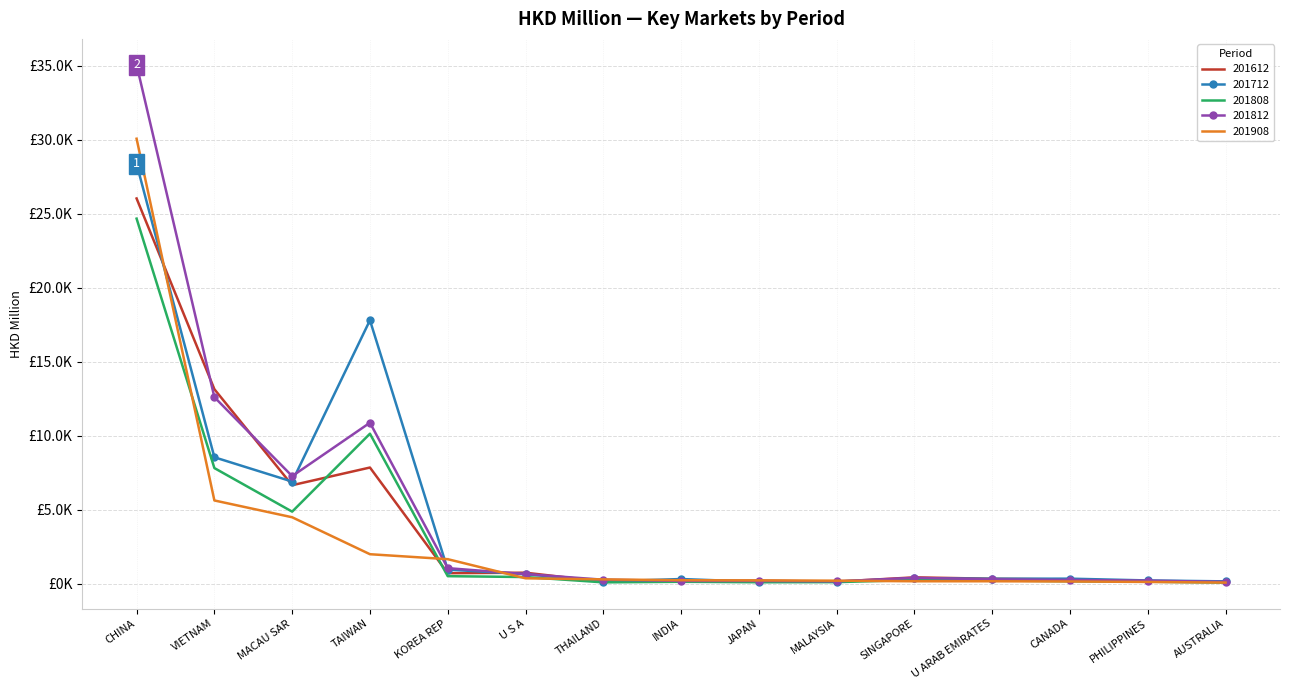

Reading right to left, list all the values displayed in this chart.

201612: AUSTRALIA=141.1	PHILIPPINES=165.4	CANADA=295.3	U ARAB EMIRATES=342.0	SINGAPORE=436.1	MALAYSIA=145.3	JAPAN=203.9	INDIA=176.0	THAILAND=147.1	U S A=750.5	KOREA REP=718.1	TAIWAN=7858.1	MACAU SAR=6663.5	VIETNAM=13151.4	CHINA=26040.8
201712: AUSTRALIA=164.8	PHILIPPINES=227.0	CANADA=347.1	U ARAB EMIRATES=341.2	SINGAPORE=369.0	MALAYSIA=147.2	JAPAN=134.8	INDIA=322.5	THAILAND=154.2	U S A=654.2	KOREA REP=960.1	TAIWAN=17811.5	MACAU SAR=6908.7	VIETNAM=8551.1	CHINA=28378.3
201808: AUSTRALIA=79.1	PHILIPPINES=143.5	CANADA=172.3	U ARAB EMIRATES=227.7	SINGAPORE=258.9	MALAYSIA=112.2	JAPAN=105.8	INDIA=135.8	THAILAND=97.7	U S A=457.3	KOREA REP=516.1	TAIWAN=10143.3	MACAU SAR=4876.5	VIETNAM=7821.1	CHINA=24679.5
201812: AUSTRALIA=129.0	PHILIPPINES=213.0	CANADA=262.0	U ARAB EMIRATES=302.1	SINGAPORE=402.4	MALAYSIA=166.0	JAPAN=194.5	INDIA=196.4	THAILAND=276.9	U S A=656.5	KOREA REP=1058.1	TAIWAN=10885.7	MACAU SAR=7276.5	VIETNAM=12613.8	CHINA=35075.7
201908: AUSTRALIA=82.3	PHILIPPINES=125.2	CANADA=158.2	U ARAB EMIRATES=171.4	SINGAPORE=171.8	MALAYSIA=211.2	JAPAN=231.2	INDIA=241.5	THAILAND=298.9	U S A=371.8	KOREA REP=1664.5	TAIWAN=1999.6	MACAU SAR=4496.9	VIETNAM=5632.3	CHINA=30079.6